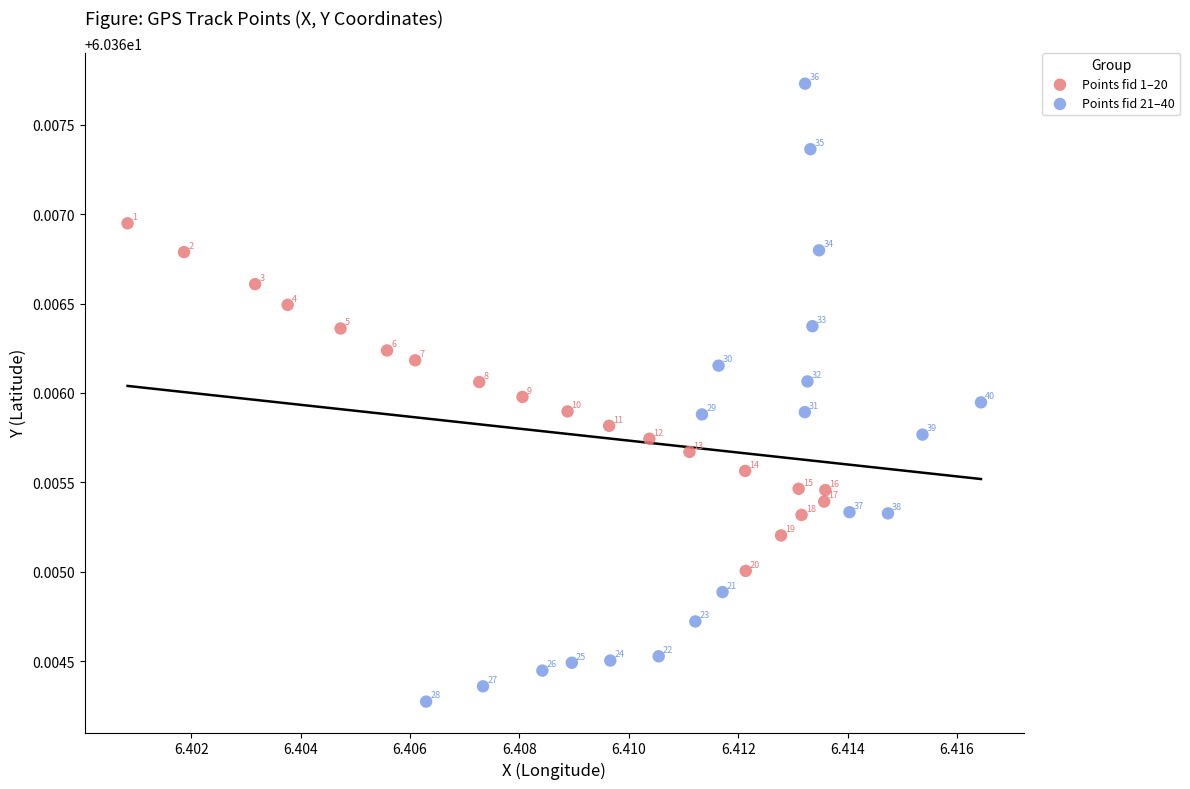

Which series has the widest spread of Y values?

Points fid 21–40